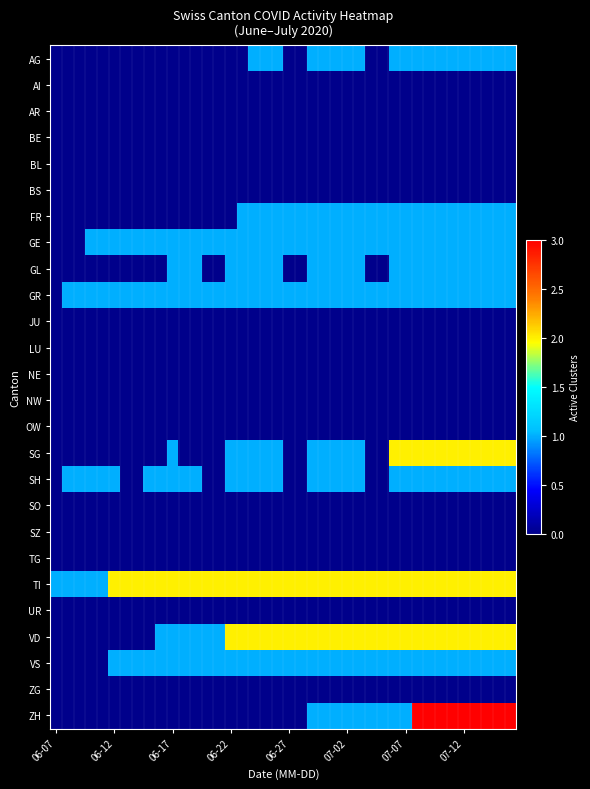

Reading right to left, what are all the values shown in this chart?

AG: 1	1	1	1	1	1	1	1	1	1	1	0	0	1	1	1	1	1	0	0	1	1	1	0	0	0	0	0	0	0	0	0	0	0	0	0	0	0	0	0
AI: 0	0	0	0	0	0	0	0	0	0	0	0	0	0	0	0	0	0	0	0	0	0	0	0	0	0	0	0	0	0	0	0	0	0	0	0	0	0	0	0
AR: 0	0	0	0	0	0	0	0	0	0	0	0	0	0	0	0	0	0	0	0	0	0	0	0	0	0	0	0	0	0	0	0	0	0	0	0	0	0	0	0
BE: 0	0	0	0	0	0	0	0	0	0	0	0	0	0	0	0	0	0	0	0	0	0	0	0	0	0	0	0	0	0	0	0	0	0	0	0	0	0	0	0
BL: 0	0	0	0	0	0	0	0	0	0	0	0	0	0	0	0	0	0	0	0	0	0	0	0	0	0	0	0	0	0	0	0	0	0	0	0	0	0	0	0
BS: 0	0	0	0	0	0	0	0	0	0	0	0	0	0	0	0	0	0	0	0	0	0	0	0	0	0	0	0	0	0	0	0	0	0	0	0	0	0	0	0
FR: 1	1	1	1	1	1	1	1	1	1	1	1	1	1	1	1	1	1	1	1	1	1	1	1	0	0	0	0	0	0	0	0	0	0	0	0	0	0	0	0
GE: 1	1	1	1	1	1	1	1	1	1	1	1	1	1	1	1	1	1	1	1	1	1	1	1	1	1	1	1	1	1	1	1	1	1	1	1	1	0	0	0
GL: 1	1	1	1	1	1	1	1	1	1	1	0	0	1	1	1	1	1	0	0	1	1	1	1	1	0	0	1	1	1	0	0	0	0	0	0	0	0	0	0
GR: 1	1	1	1	1	1	1	1	1	1	1	1	1	1	1	1	1	1	1	1	1	1	1	1	1	1	1	1	1	1	1	1	1	1	1	1	1	1	1	0
JU: 0	0	0	0	0	0	0	0	0	0	0	0	0	0	0	0	0	0	0	0	0	0	0	0	0	0	0	0	0	0	0	0	0	0	0	0	0	0	0	0
LU: 0	0	0	0	0	0	0	0	0	0	0	0	0	0	0	0	0	0	0	0	0	0	0	0	0	0	0	0	0	0	0	0	0	0	0	0	0	0	0	0
NE: 0	0	0	0	0	0	0	0	0	0	0	0	0	0	0	0	0	0	0	0	0	0	0	0	0	0	0	0	0	0	0	0	0	0	0	0	0	0	0	0
NW: 0	0	0	0	0	0	0	0	0	0	0	0	0	0	0	0	0	0	0	0	0	0	0	0	0	0	0	0	0	0	0	0	0	0	0	0	0	0	0	0
OW: 0	0	0	0	0	0	0	0	0	0	0	0	0	0	0	0	0	0	0	0	0	0	0	0	0	0	0	0	0	0	0	0	0	0	0	0	0	0	0	0
SG: 2	2	2	2	2	2	2	2	2	2	2	0	0	1	1	1	1	1	0	0	1	1	1	1	1	0	0	0	0	1	0	0	0	0	0	0	0	0	0	0
SH: 1	1	1	1	1	1	1	1	1	1	1	0	0	1	1	1	1	1	0	0	1	1	1	1	1	0	0	1	1	1	1	1	0	0	1	1	1	1	1	0
SO: 0	0	0	0	0	0	0	0	0	0	0	0	0	0	0	0	0	0	0	0	0	0	0	0	0	0	0	0	0	0	0	0	0	0	0	0	0	0	0	0
SZ: 0	0	0	0	0	0	0	0	0	0	0	0	0	0	0	0	0	0	0	0	0	0	0	0	0	0	0	0	0	0	0	0	0	0	0	0	0	0	0	0
TG: 0	0	0	0	0	0	0	0	0	0	0	0	0	0	0	0	0	0	0	0	0	0	0	0	0	0	0	0	0	0	0	0	0	0	0	0	0	0	0	0
TI: 2	2	2	2	2	2	2	2	2	2	2	2	2	2	2	2	2	2	2	2	2	2	2	2	2	2	2	2	2	2	2	2	2	2	2	1	1	1	1	1
UR: 0	0	0	0	0	0	0	0	0	0	0	0	0	0	0	0	0	0	0	0	0	0	0	0	0	0	0	0	0	0	0	0	0	0	0	0	0	0	0	0
VD: 2	2	2	2	2	2	2	2	2	2	2	2	2	2	2	2	2	2	2	2	2	2	2	2	2	1	1	1	1	1	1	0	0	0	0	0	0	0	0	0
VS: 1	1	1	1	1	1	1	1	1	1	1	1	1	1	1	1	1	1	1	1	1	1	1	1	1	1	1	1	1	1	1	1	1	1	1	0	0	0	0	0
ZG: 0	0	0	0	0	0	0	0	0	0	0	0	0	0	0	0	0	0	0	0	0	0	0	0	0	0	0	0	0	0	0	0	0	0	0	0	0	0	0	0
ZH: 3	3	3	3	3	3	3	3	3	1	1	1	1	1	1	1	1	1	0	0	0	0	0	0	0	0	0	0	0	0	0	0	0	0	0	0	0	0	0	0